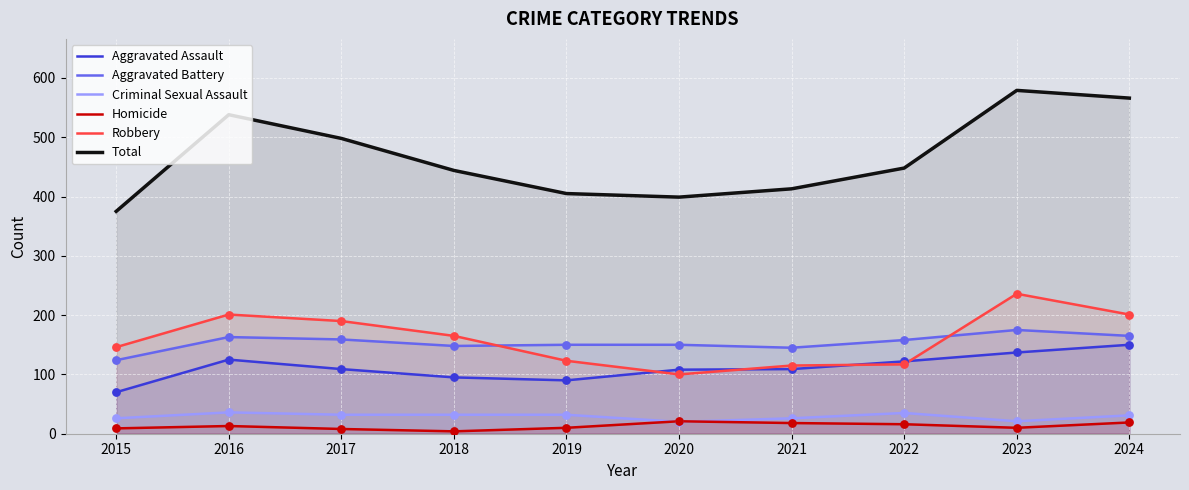

What are all the series names shown in the legend?

Aggravated Assault, Aggravated Battery, Criminal Sexual Assault, Homicide, Robbery, Total